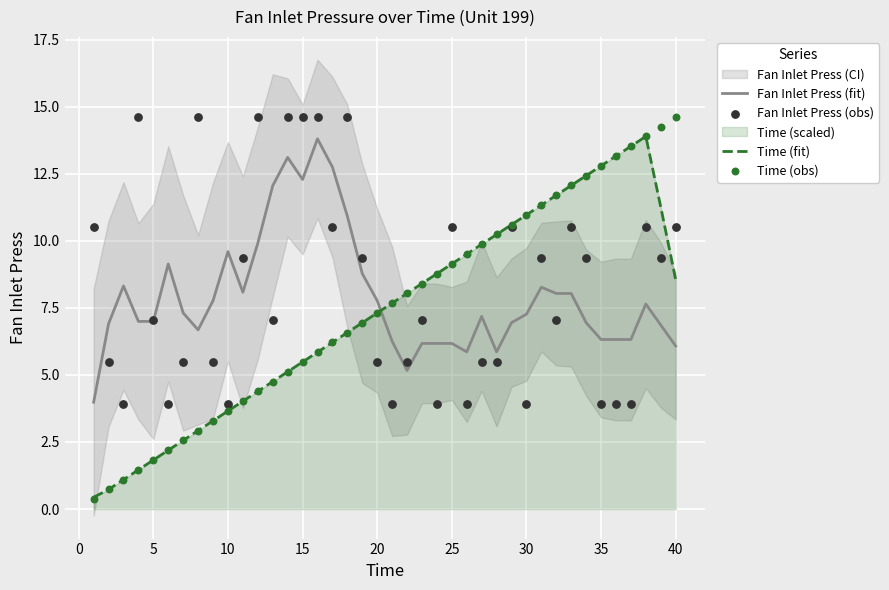

Which series has the largest Y range (max minus min)?

Time (obs)